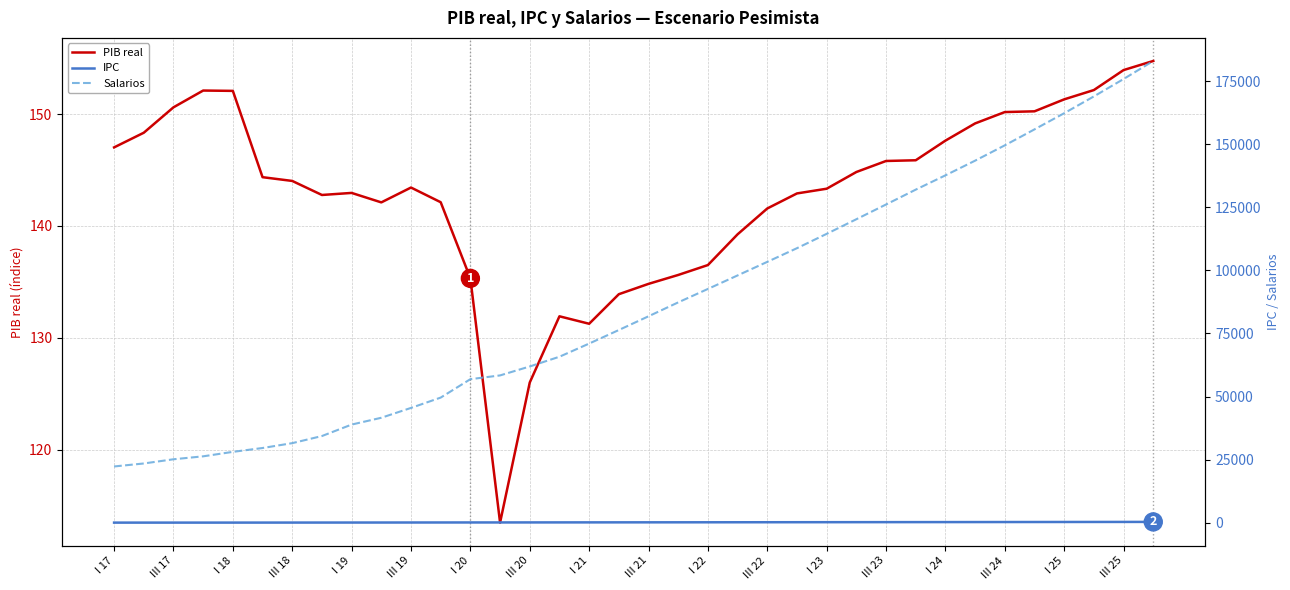

What is the lowest value of the PIB real series?

113.5